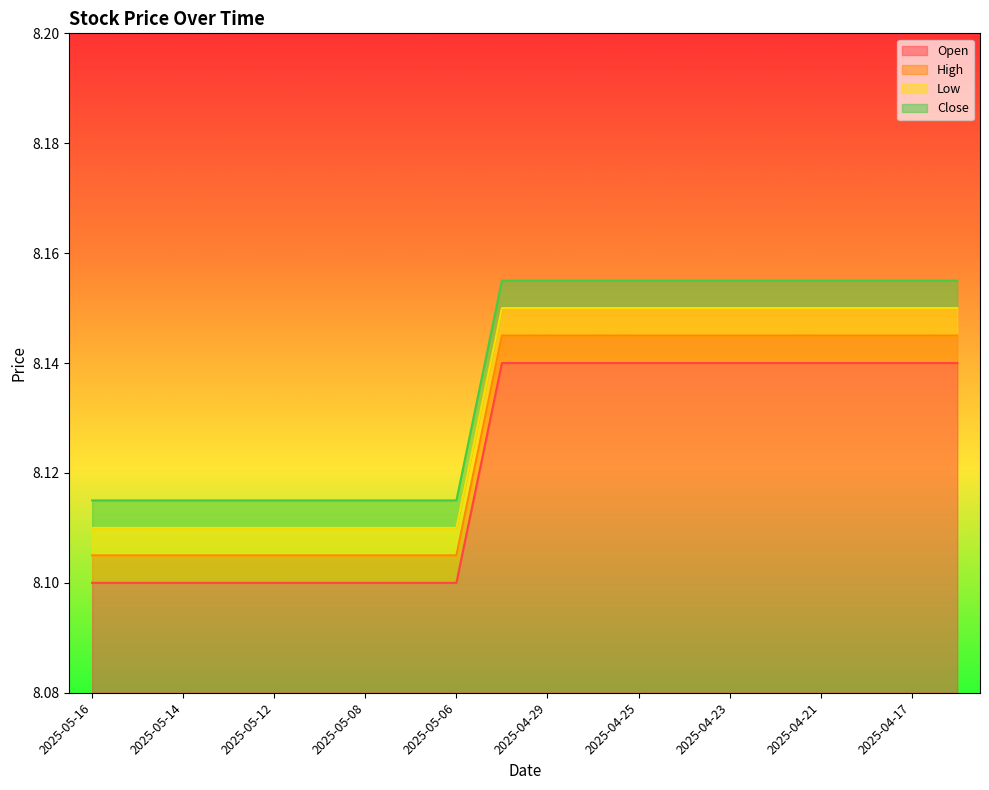

Rank the series by their average value, from lowest to highest.

Open, High, Low, Close